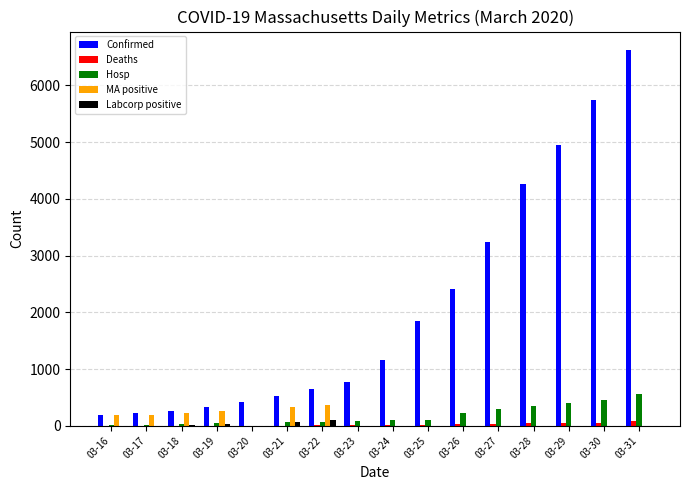

At which category is the sum across all series the highest?

03-31